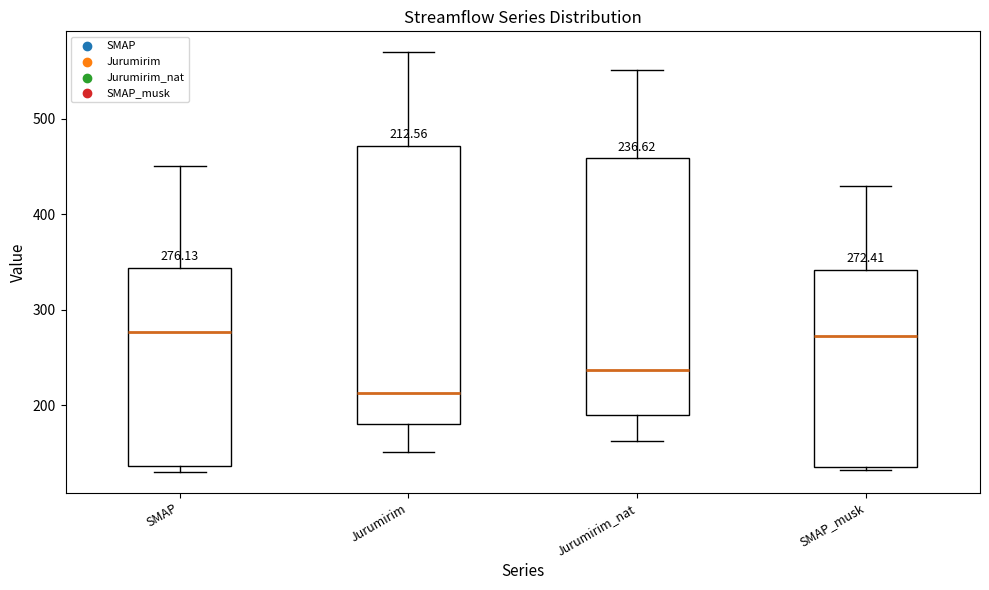

Comparing the boxes themselves (not the whiskers), which one is the tallest?

Jurumirim